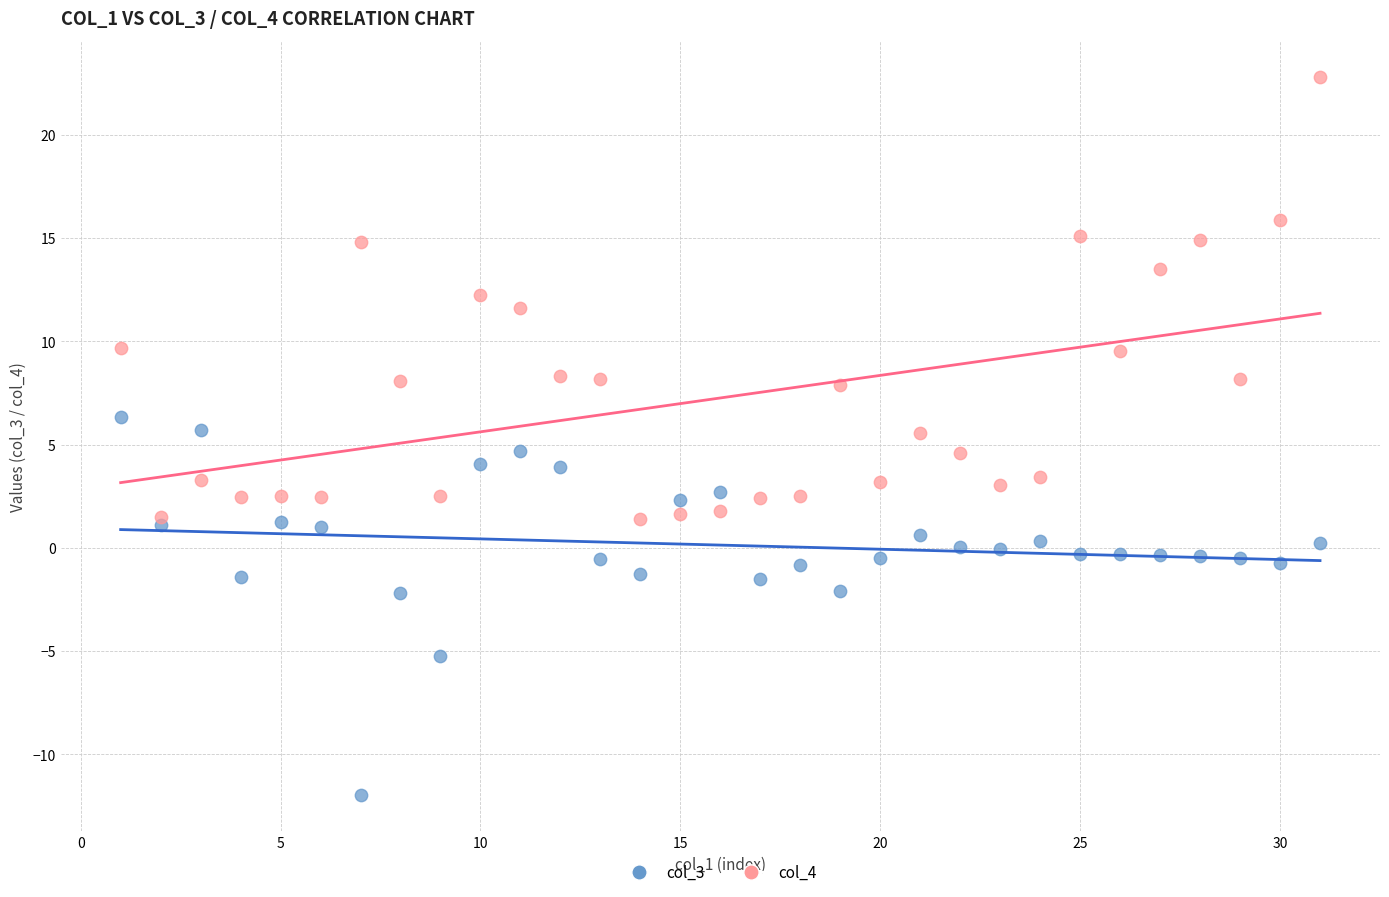

Which series contains the highest Y value?

col_4